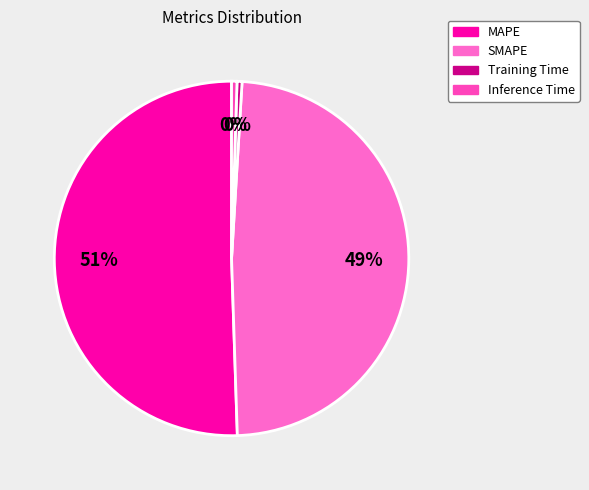

To the nearest percent, what is the combined percentage of Inference Time and MAPE?

51%